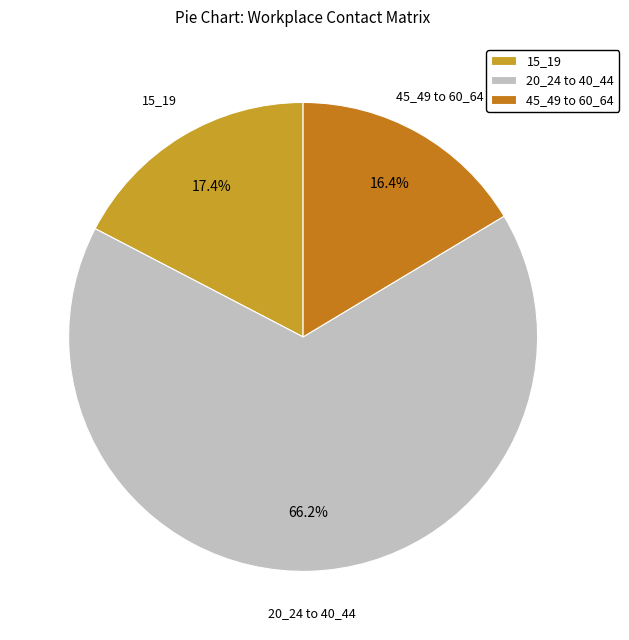

Is there any slice that represents more than half of the pie?

Yes